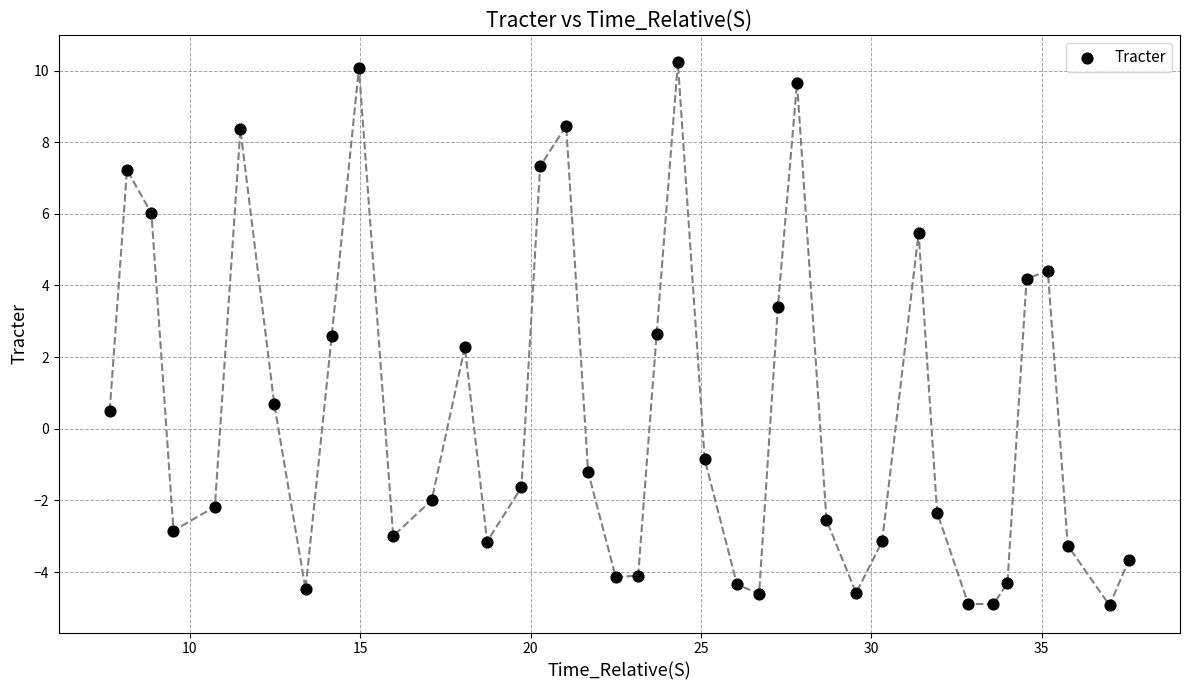

What is the range of Y values (max minus min)?

15.2